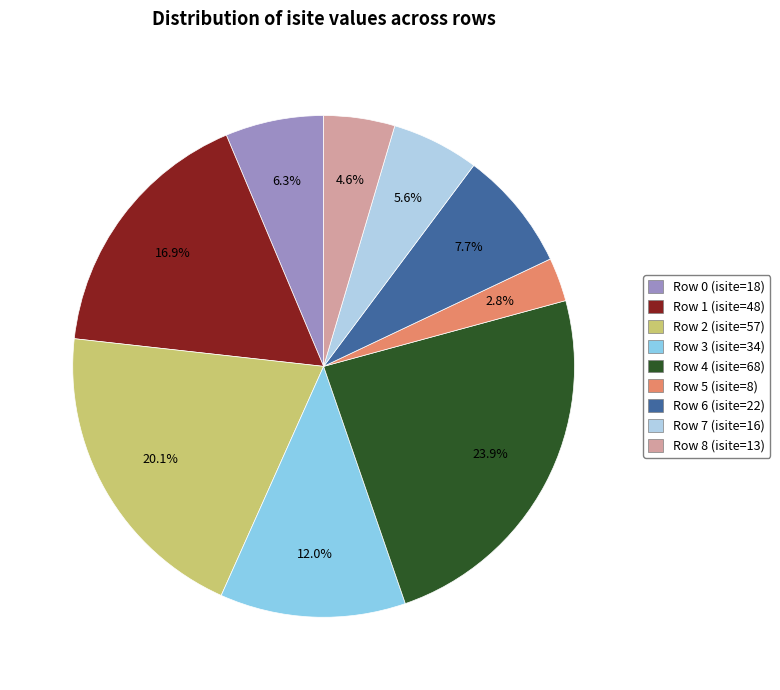

Approximately how many times larger is the value at Row 6 compared to Row 3?

0.6